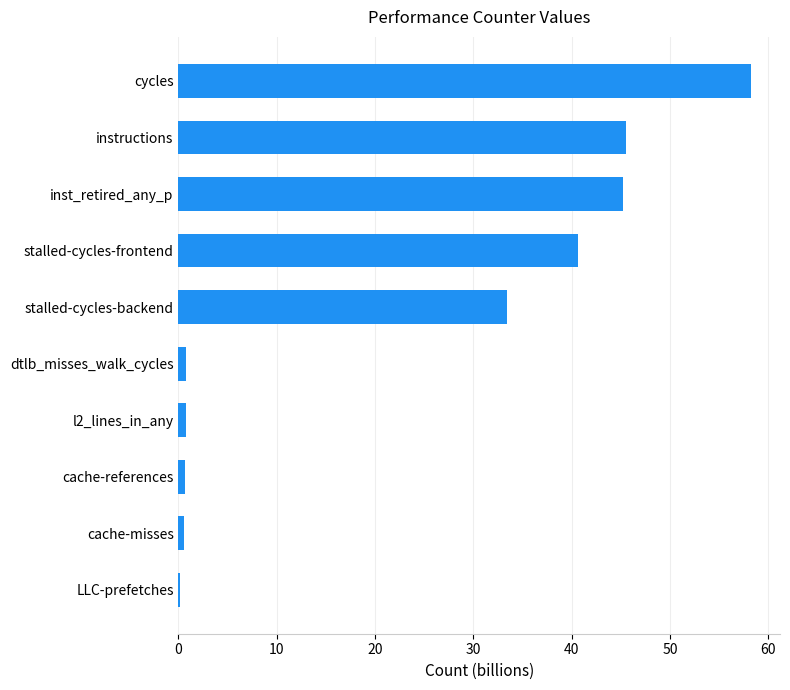

The chart shows a value of 31.2 at inst_retired_any_p. True or false?

False